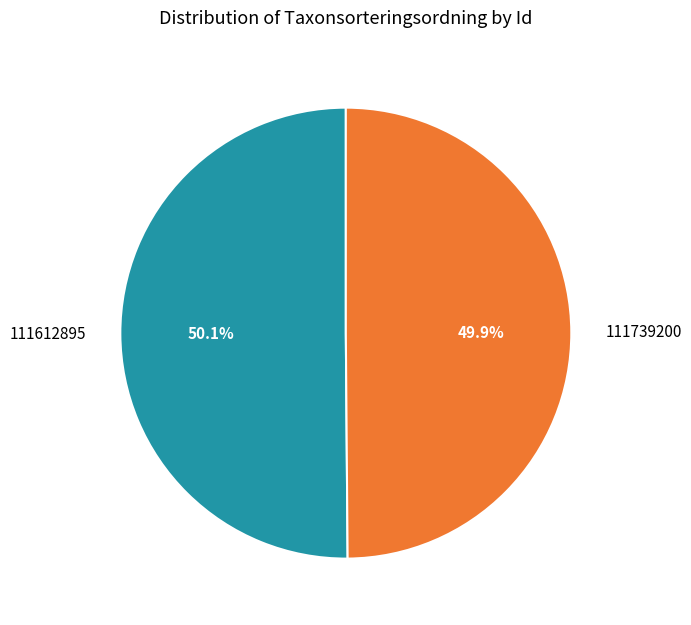

What percentage is NOT represented by 111739200?

50.1%